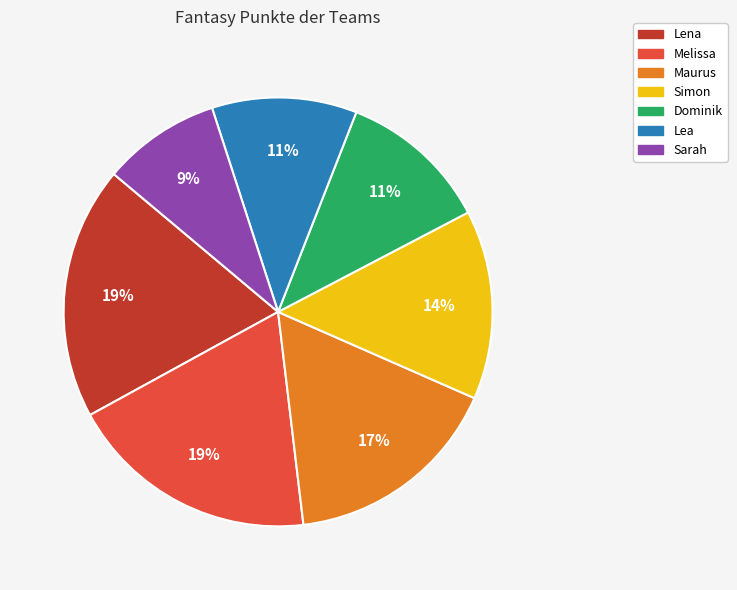

Which slice is the smallest?

Sarah